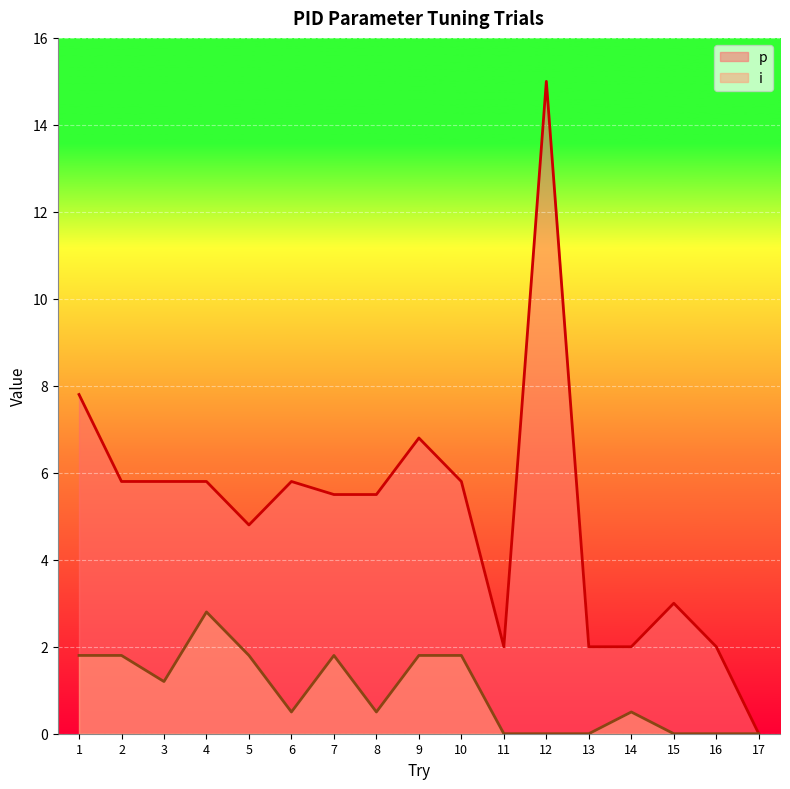

How many categories are shown in the chart?

17